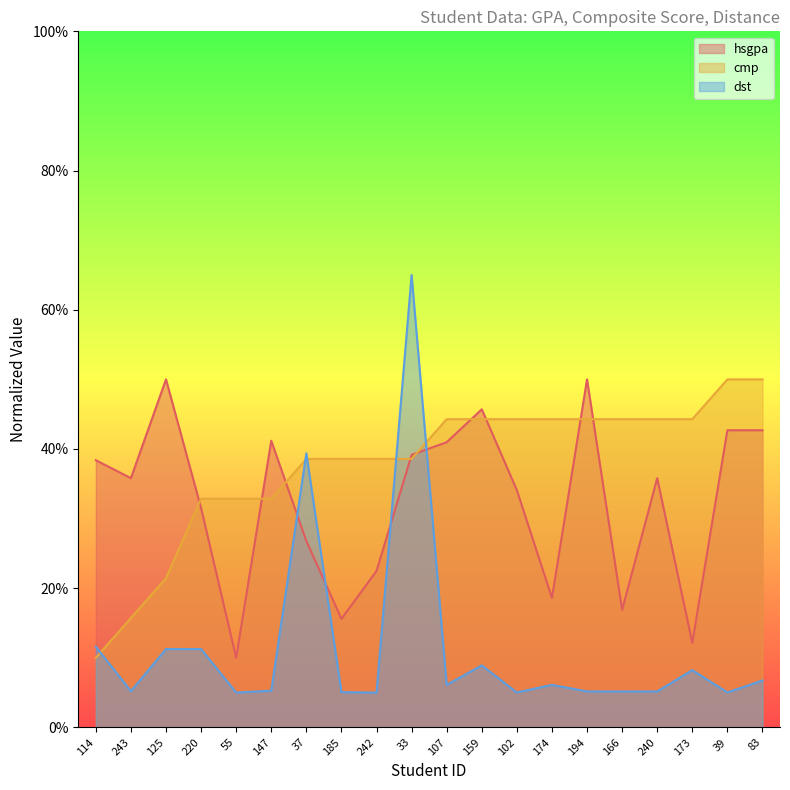

Which series has the largest range (max minus min)?

dst